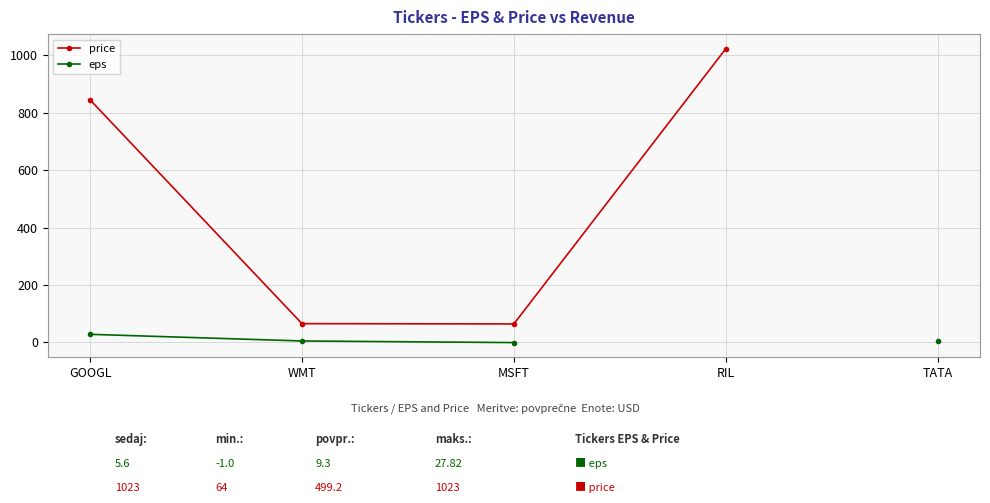

Which has a higher value, MSFT or WMT?

WMT